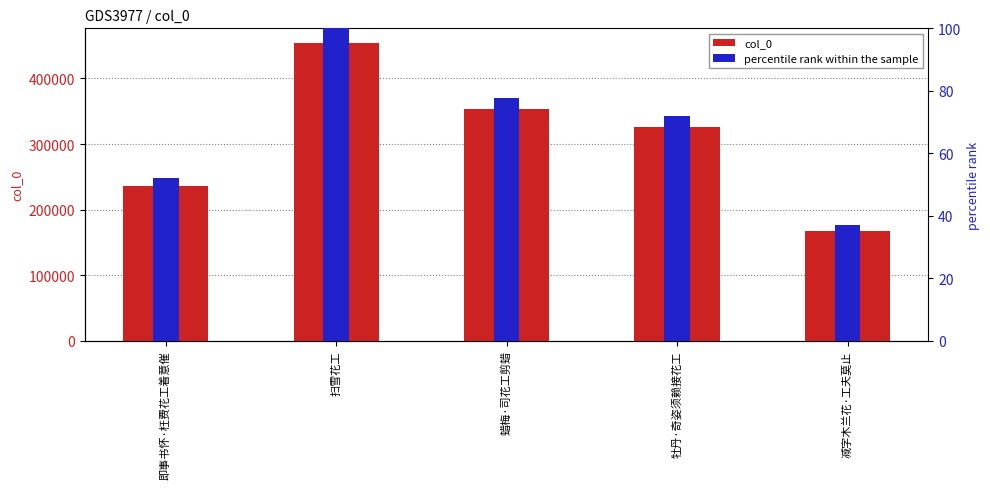

Which category has the highest value across all series?

扫雪花工